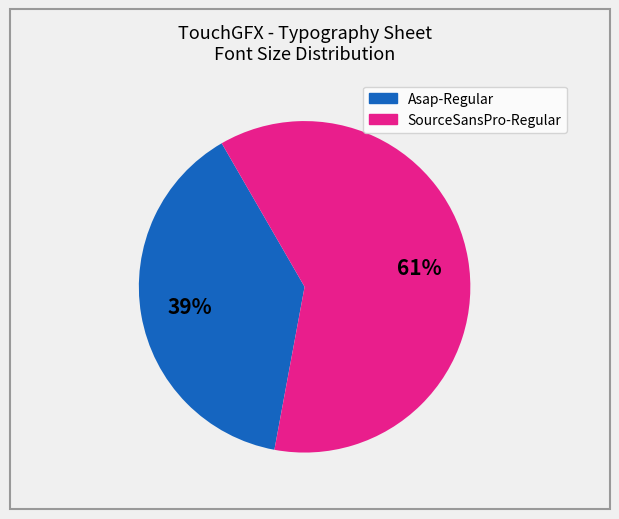

Count the number of slices in the pie.

2